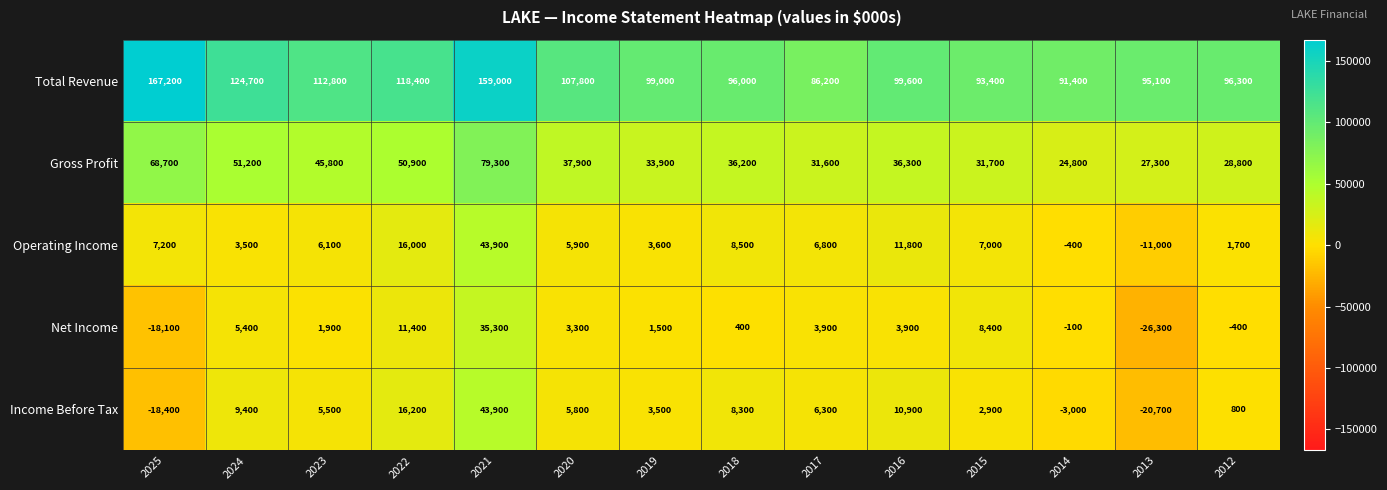

Which series changed the most between 2023 and 2020?

Gross Profit